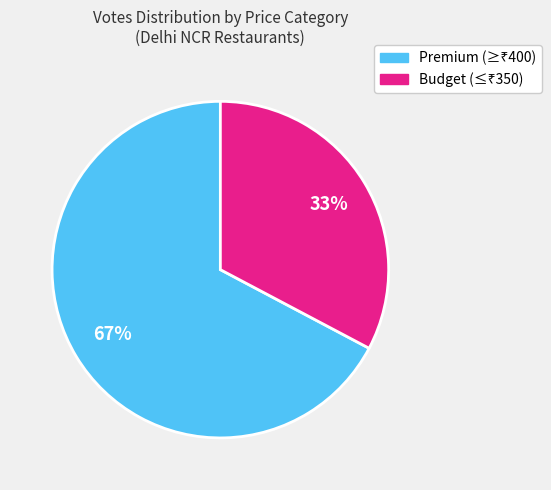

Does any single category account for the majority?

Yes